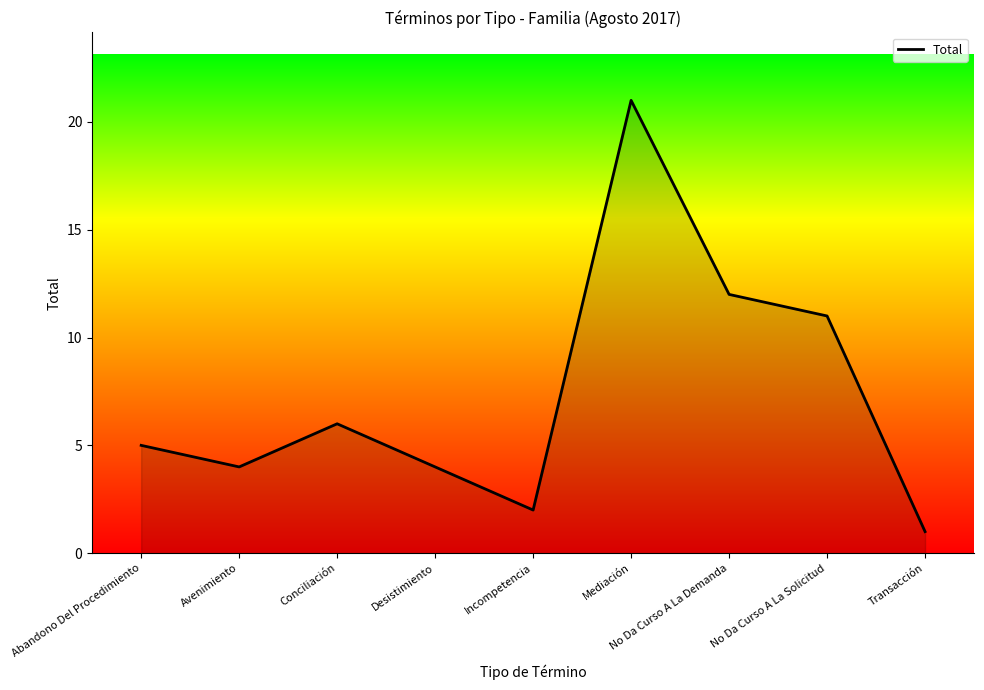

The chart shows a value of 12 at No Da Curso A La Demanda. True or false?

True